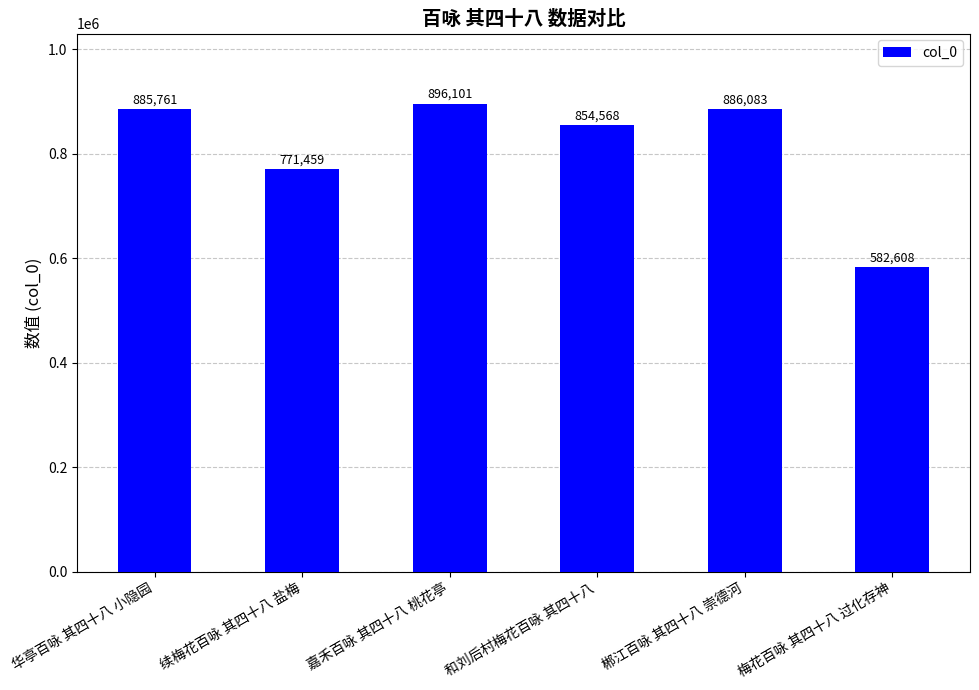

Where is the data nearest to the value 739354?

续梅花百咏 其四十八 盐梅